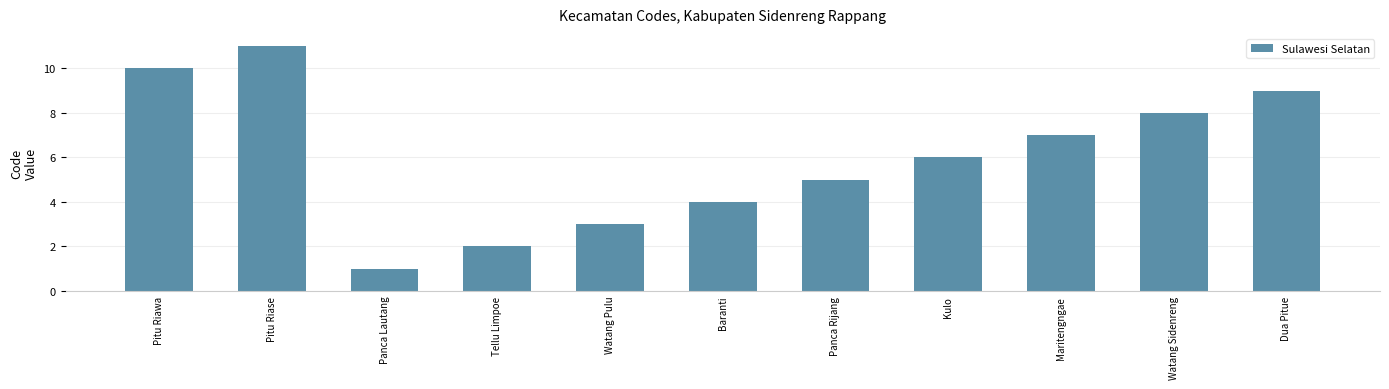

What is the approximate value at Pitu Riawa, to the nearest 10?

10